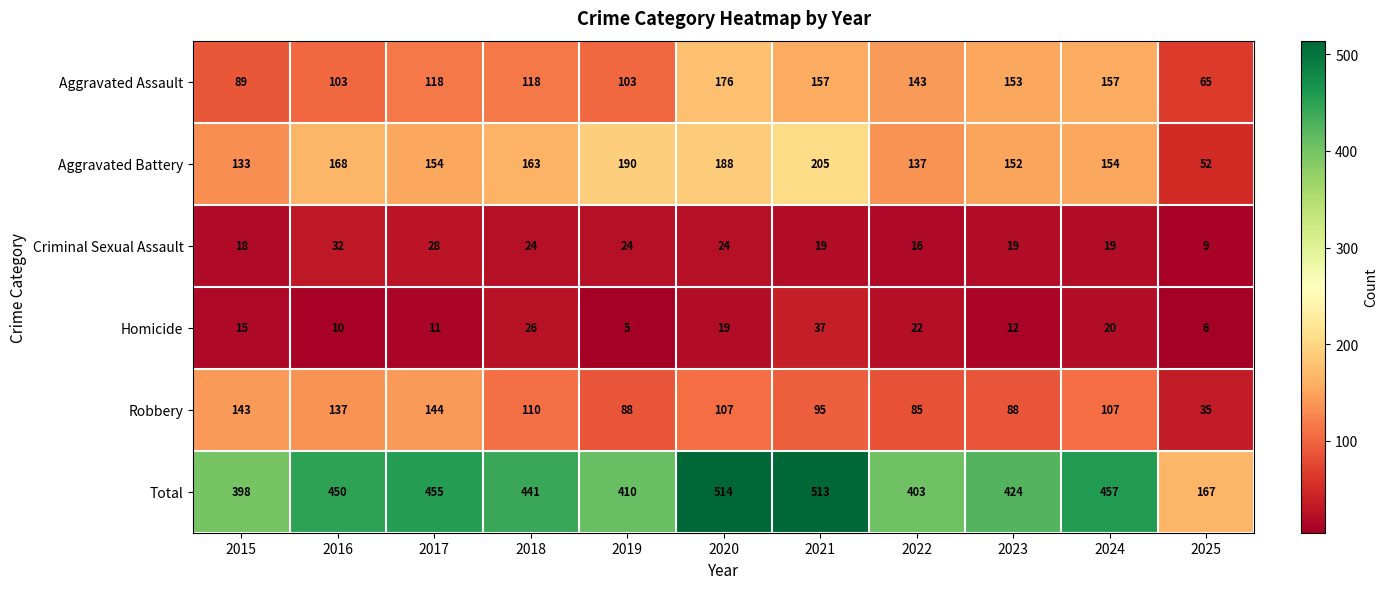

What is the minimum value shown in the chart?

5